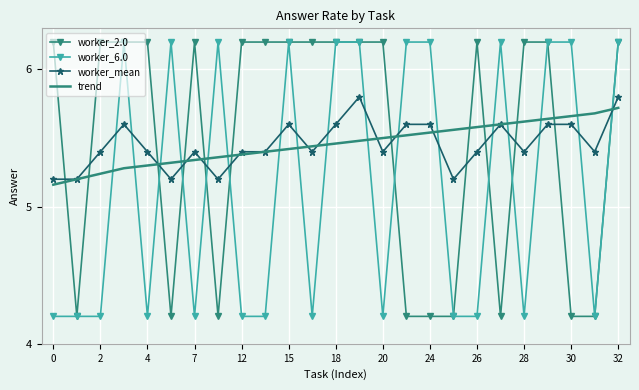

What is the lowest value of the worker_2.0 series?

4.2